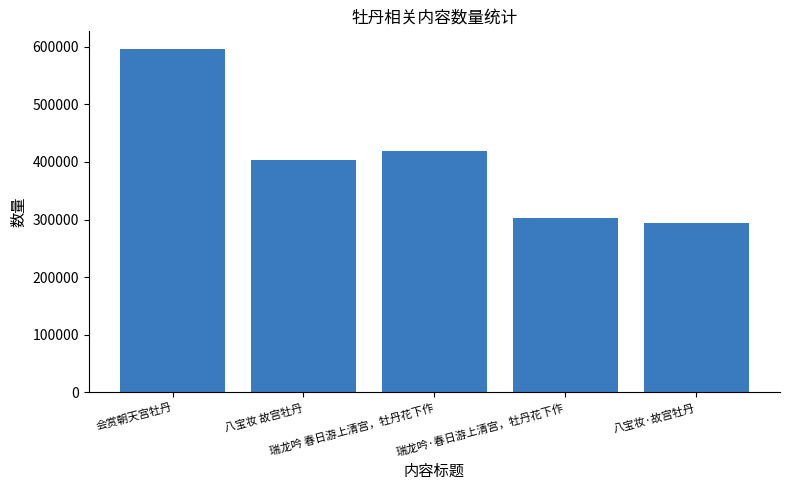

Reading right to left, what are all the values shown in this chart?

293842	302693	418346	402362	596574